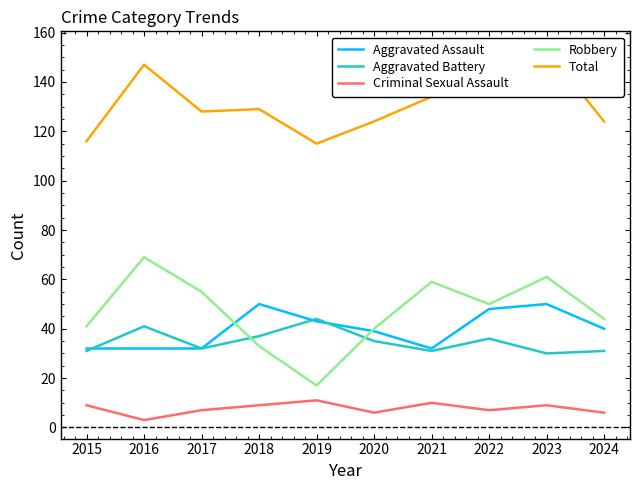

True or false: Total and Aggravated Assault intersect in this chart.

False